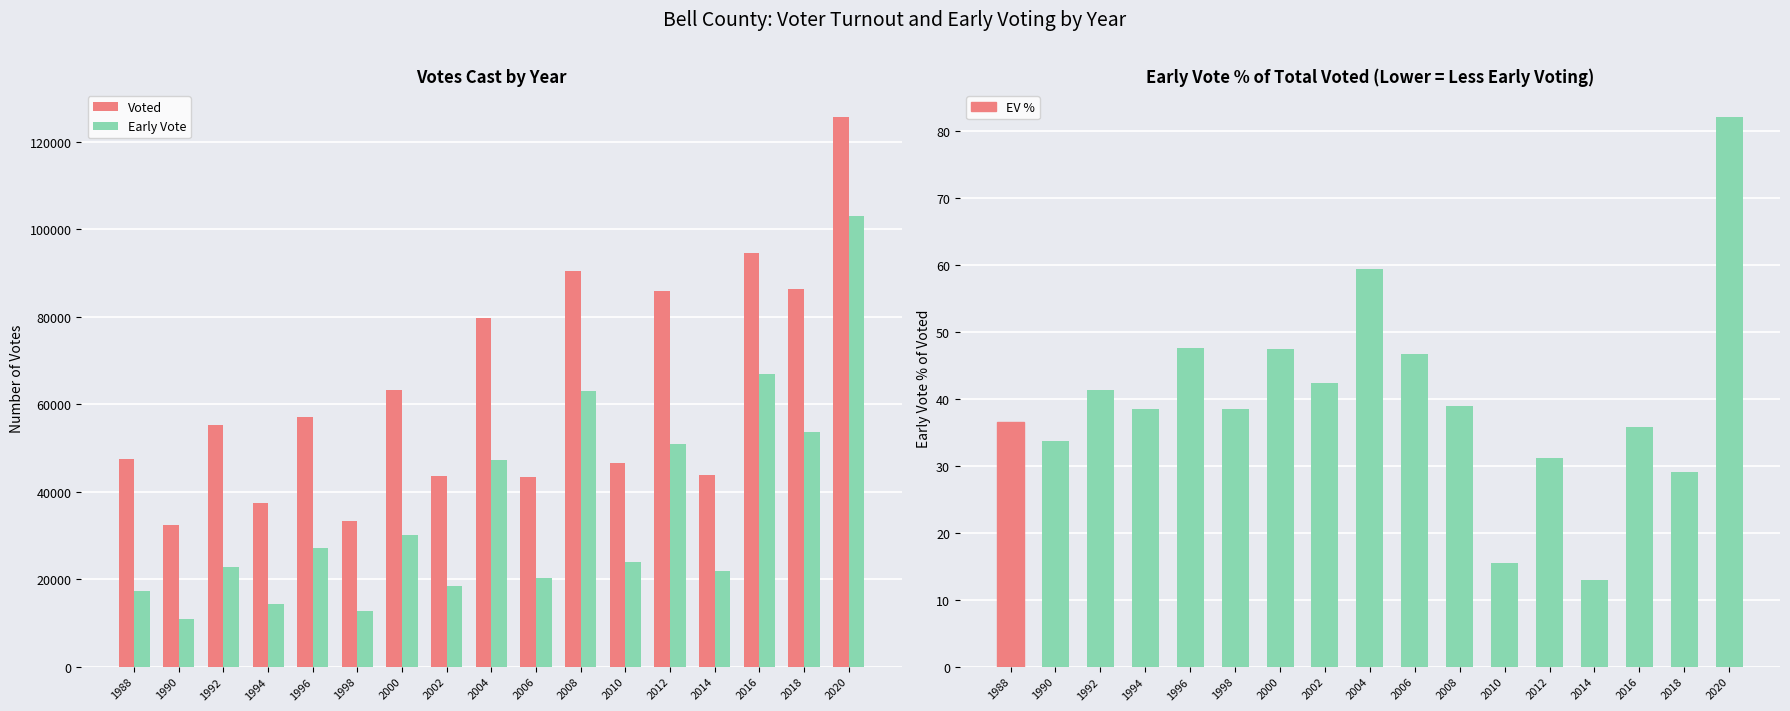

What is the approximate value of Voted at 2008?

90334